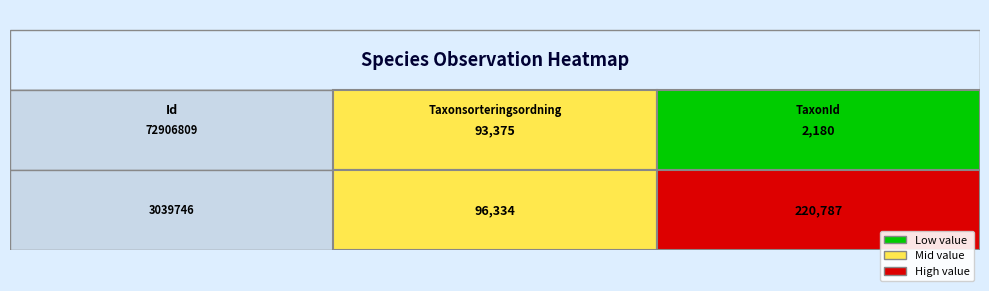

What is the maximum value shown in the chart?

220787